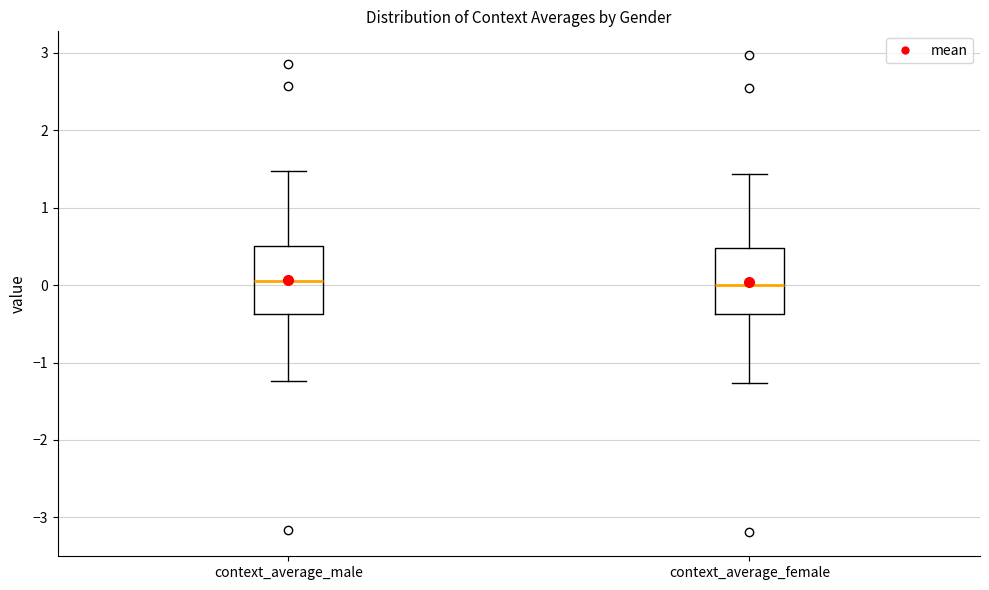

Reading left to right, read every box against the y-axis: the position of its median line, the range the box covers, and the ends of its whiskers. The values are not printed on the chart, so give them approximately, as read against the axis.

context_average_male: median 0.1, box -0.4 to 0.5, whiskers -1.2 to 1.5
context_average_female: median 0.0, box -0.4 to 0.5, whiskers -1.3 to 1.4